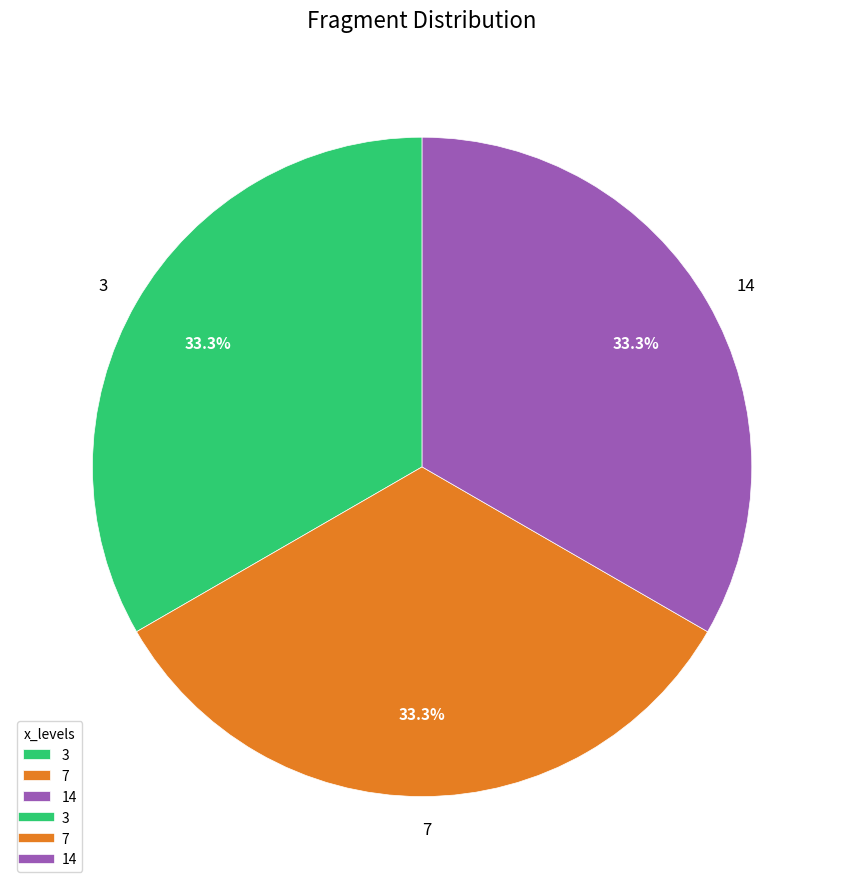

Is there any slice that represents more than half of the pie?

No